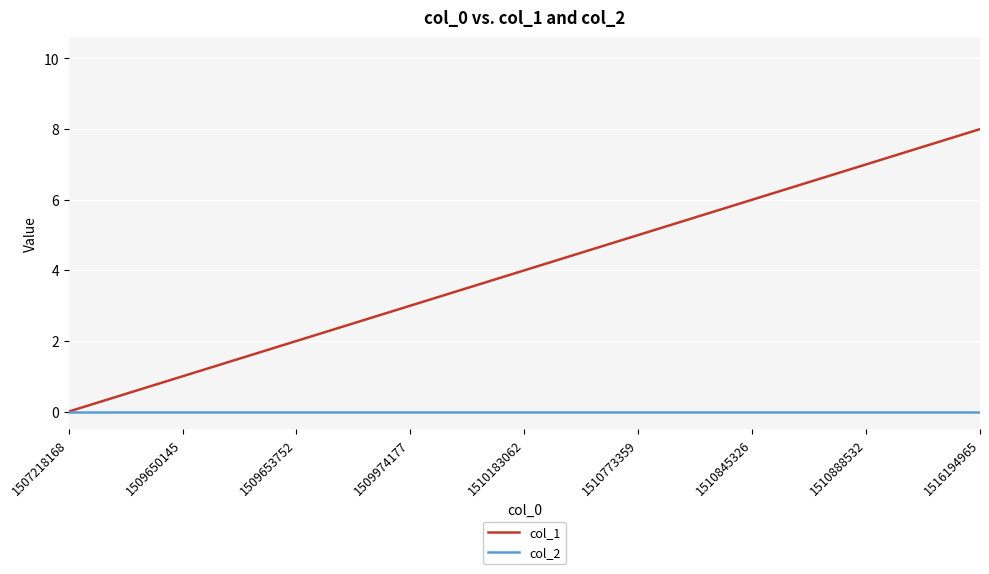

Reading left to right, extract all data points from this chart.

col_1: 1507218168=0	1509650145=1	1509653752=2	1509974177=3	1510183062=4	1510773359=5	1510845326=6	1510888532=7	1516194965=8
col_2: 1507218168=0	1509650145=0	1509653752=0	1509974177=0	1510183062=0	1510773359=0	1510845326=0	1510888532=0	1516194965=0